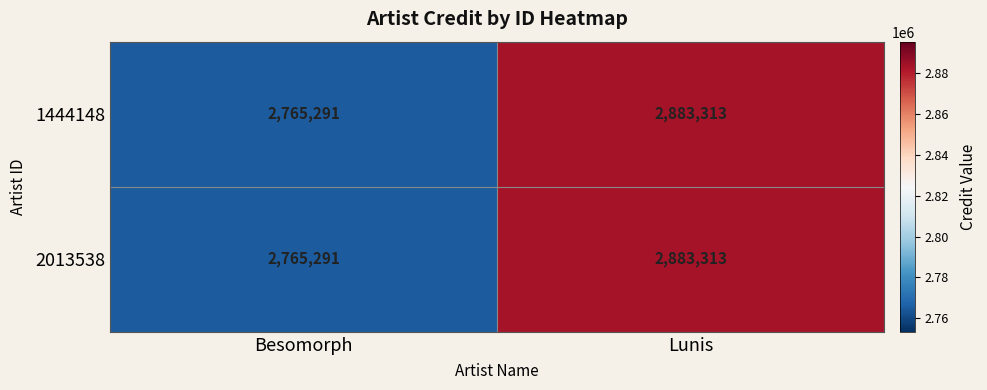

What is the difference between the 1444148 values at Lunis and Besomorph?

118022